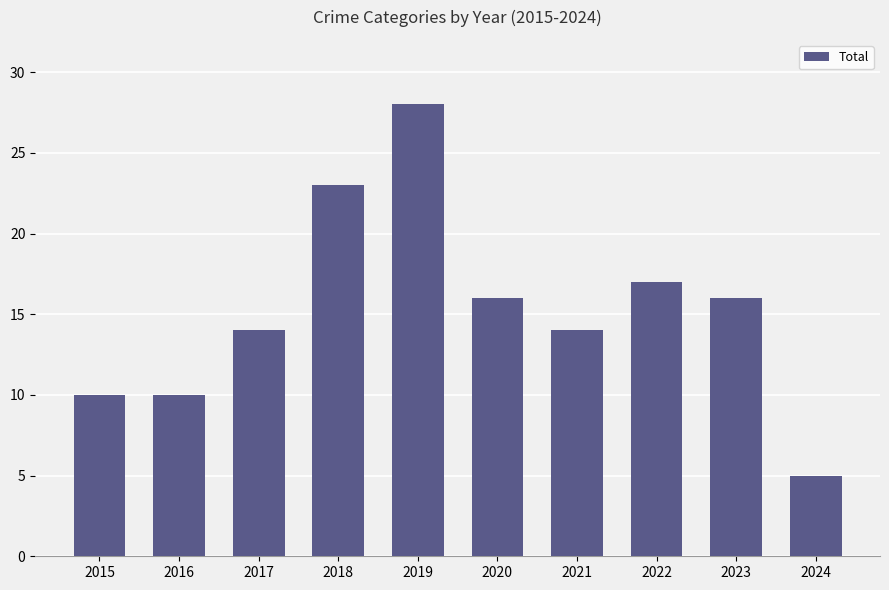

Between 2017 and 2018, which is larger?

2018